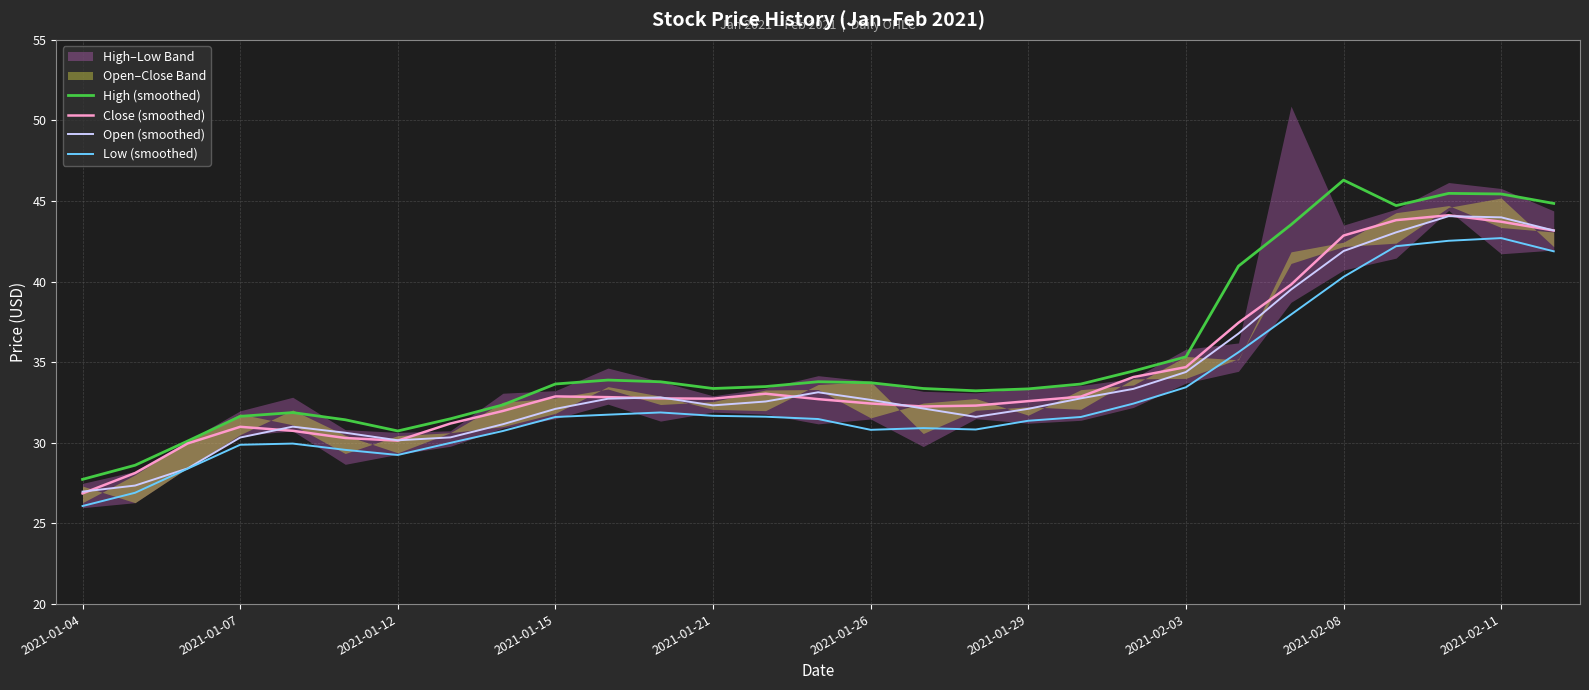

True or false: High (smoothed) and Close (smoothed) intersect in this chart.

False